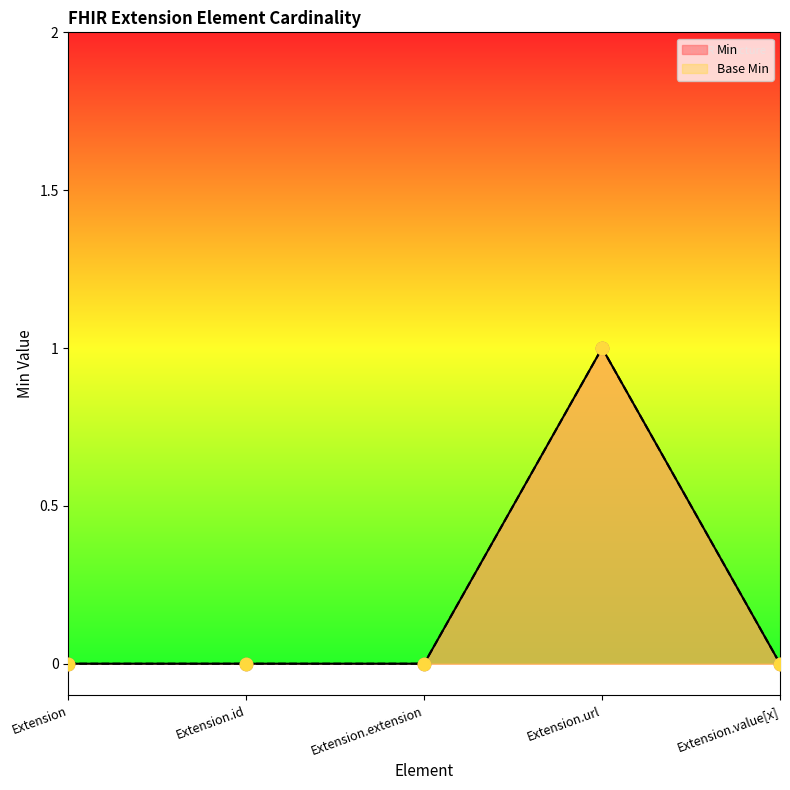

Which series has the largest total across all categories?

Min